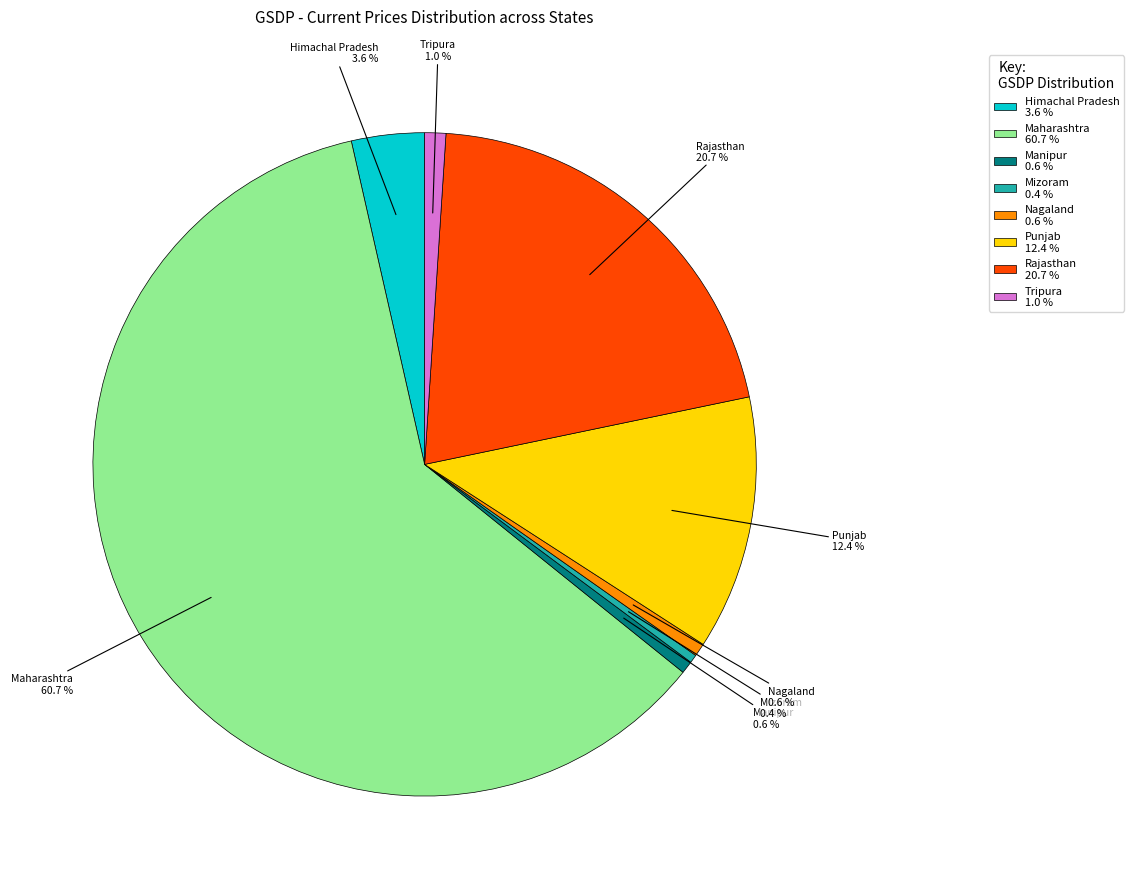

Do Himachal Pradesh and Nagaland together represent more than half of the pie?

No